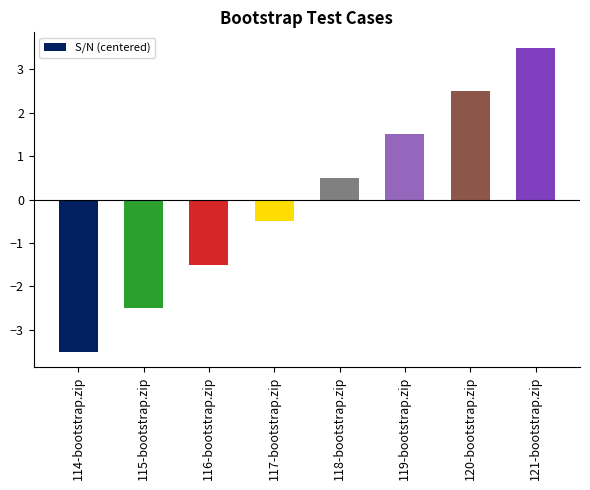

Where does the data first go above 0?

118-bootstrap.zip